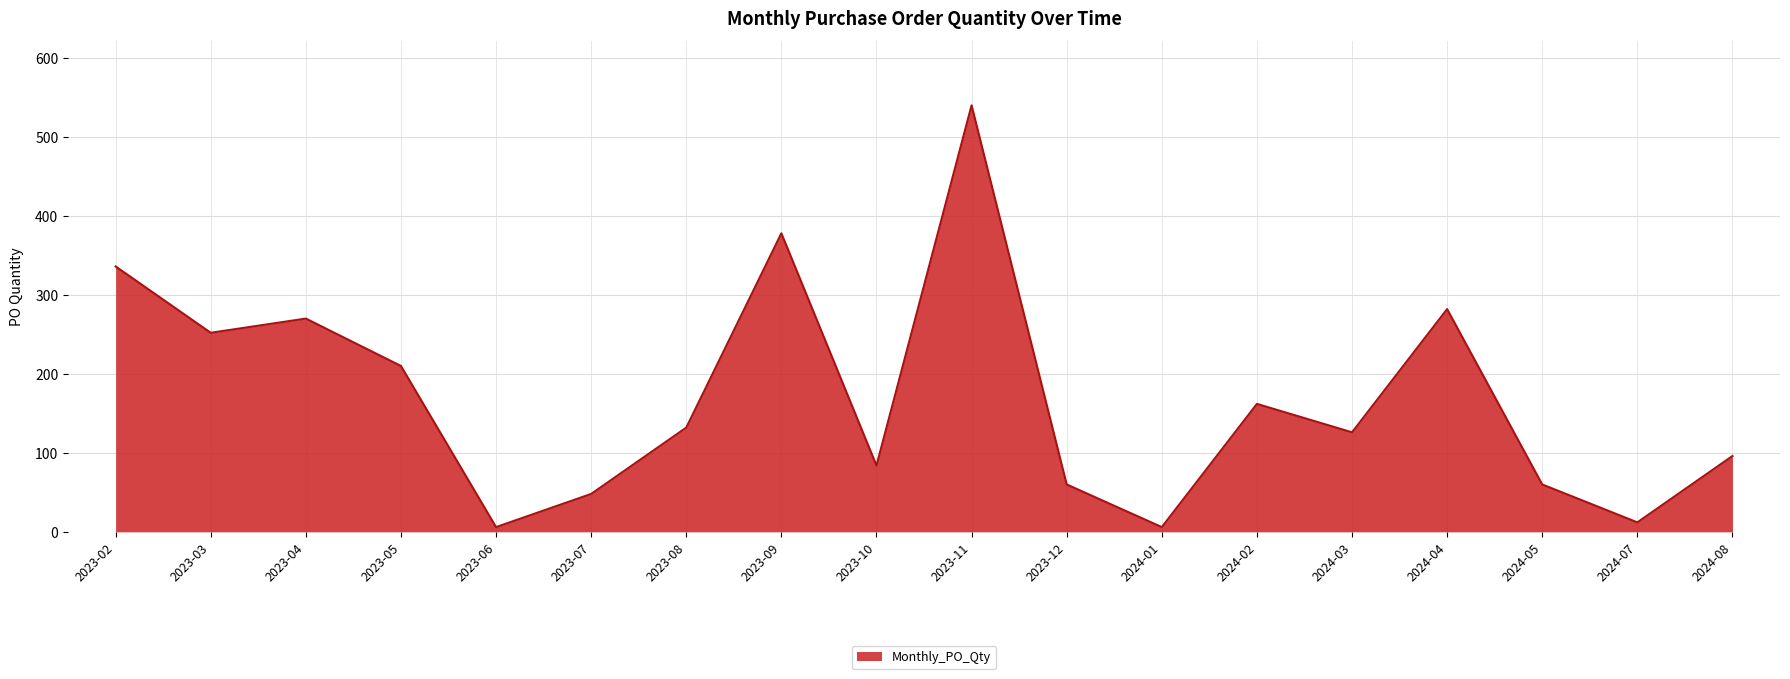

What is the difference between the maximum and minimum values?

534